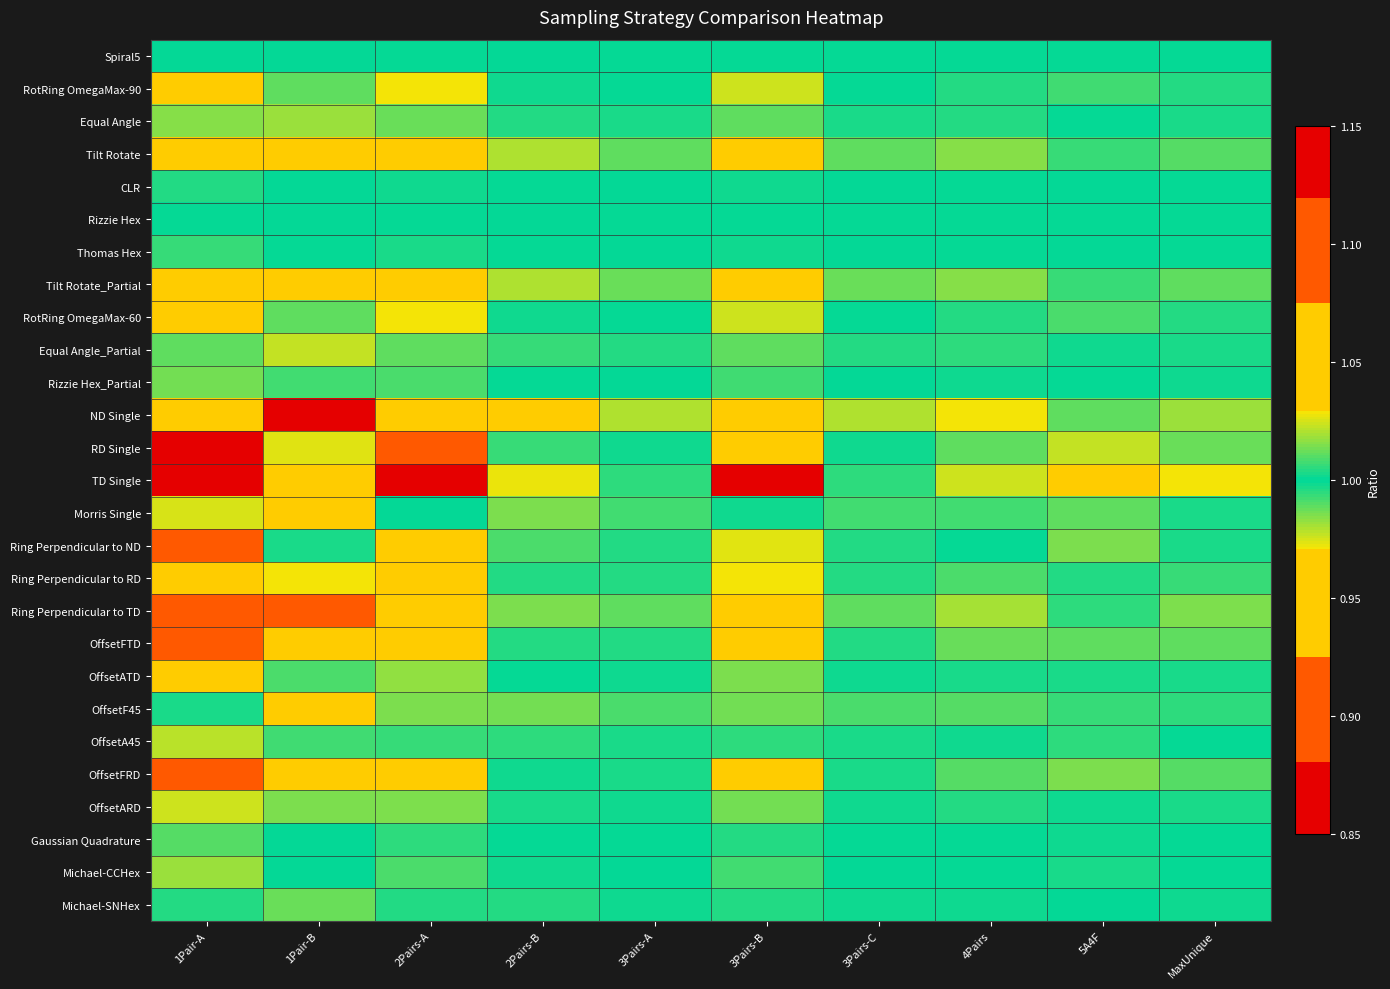

Rank the series by their maximum value, from highest to lowest.

TD Single, RD Single, ND Single, OffsetFRD, Ring Perpendicular to TD, Ring Perpendicular to ND, Tilt Rotate_Partial, Tilt Rotate, OffsetFTD, RotRing OmegaMax-60, RotRing OmegaMax-90, Ring Perpendicular to RD, Morris Single, OffsetARD, Equal Angle_Partial, Michael-CCHex, Equal Angle, OffsetATD, OffsetF45, Gaussian Quadrature, Rizzie Hex_Partial, OffsetA45, Thomas Hex, Michael-SNHex, CLR, Spiral5, Rizzie Hex